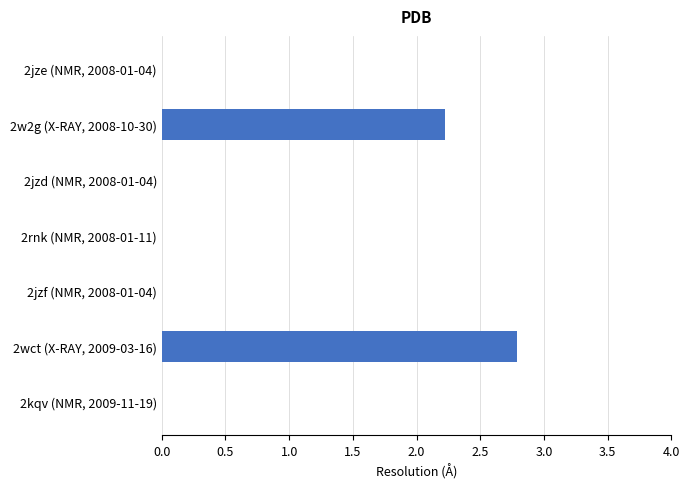

The chart shows a value of -1.2 at 2jzf (NMR, 2008-01-04). True or false?

False